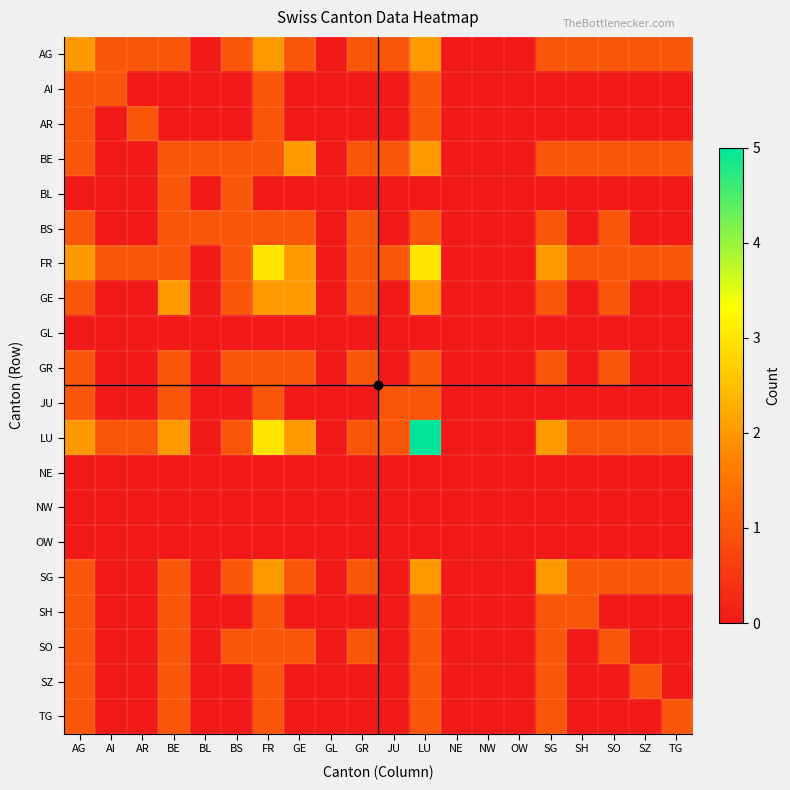

Rank the series at FR from highest to lowest value.

FR, LU, AG, GE, SG, AI, AR, BE, BS, GR, JU, SH, SO, SZ, TG, BL, GL, NE, NW, OW